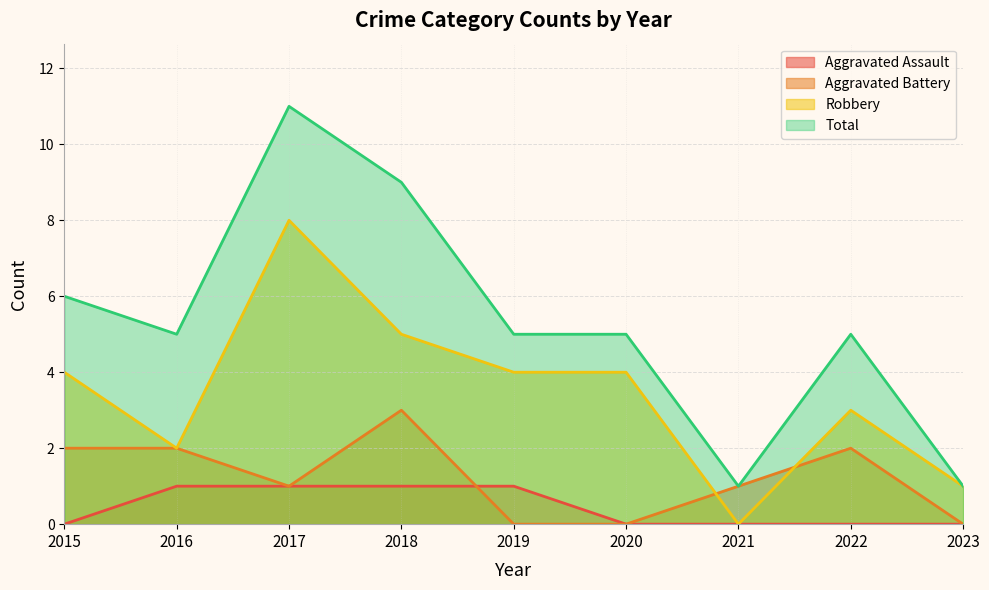

The value of Aggravated Battery at 2018 is 3. True or false?

True